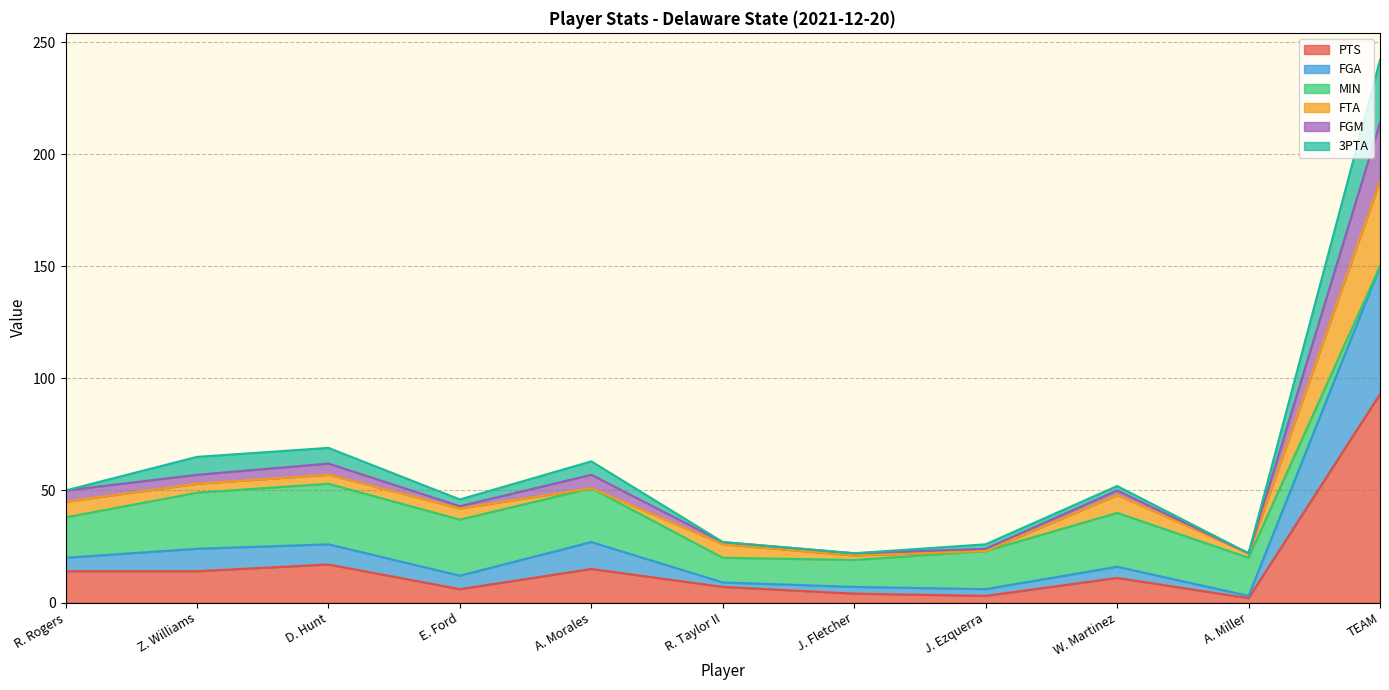

What is the label of the 3rd point from the right?

W. Martinez